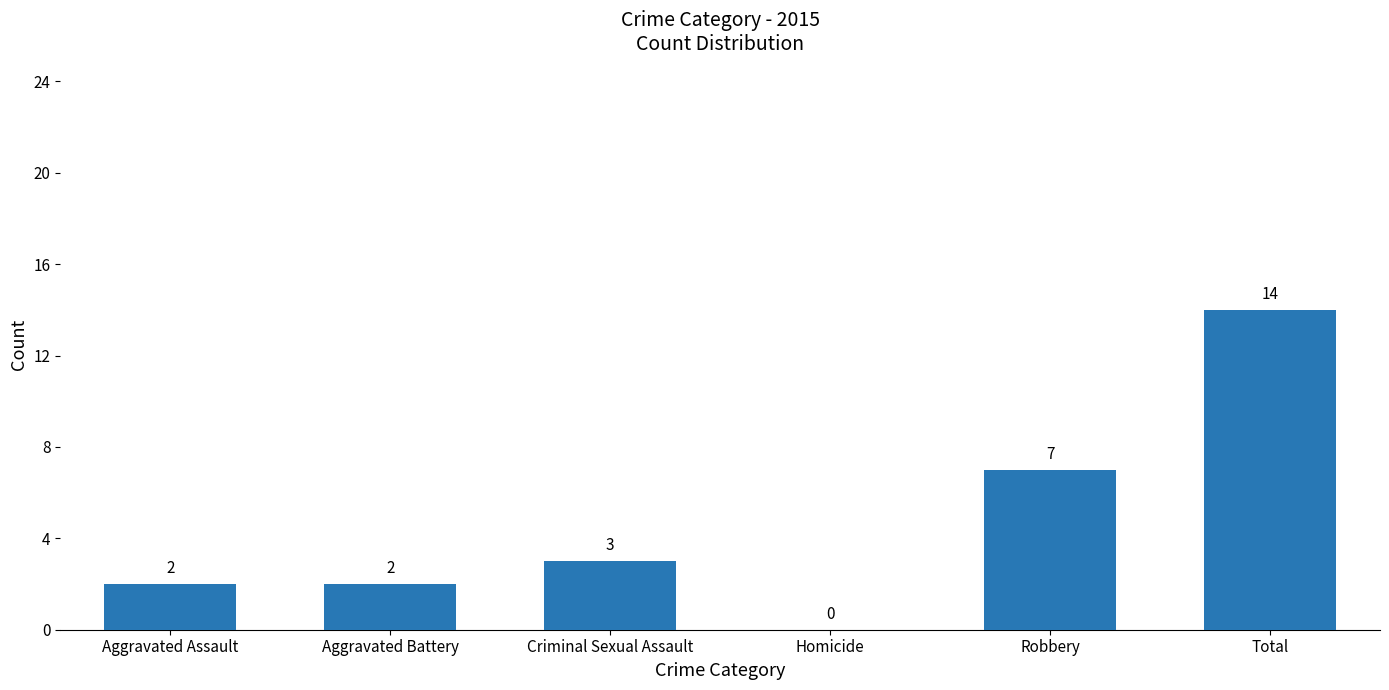

At which category does the chart reach its peak across all series?

Total